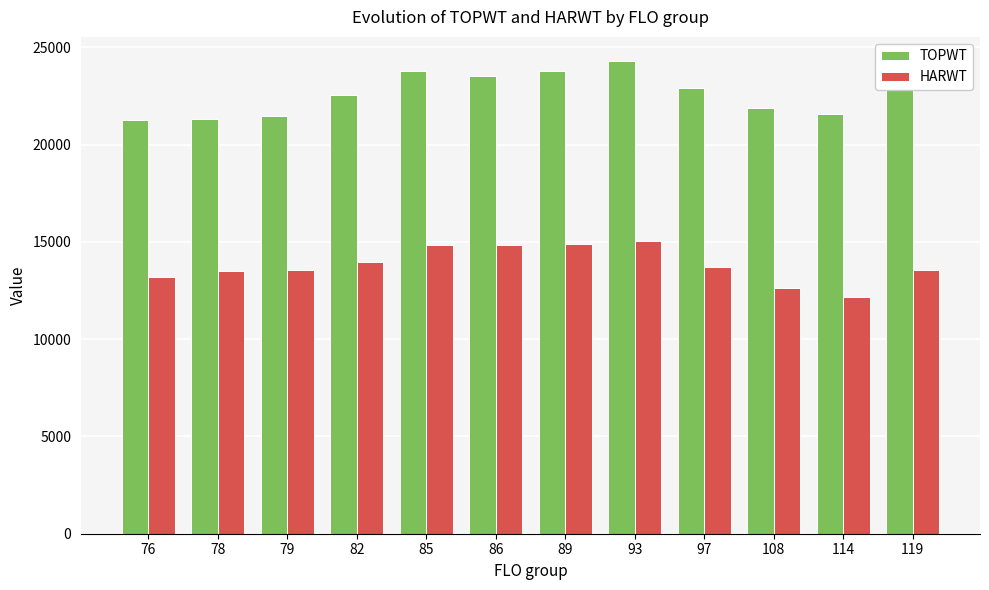

How many bars are there in total?

24